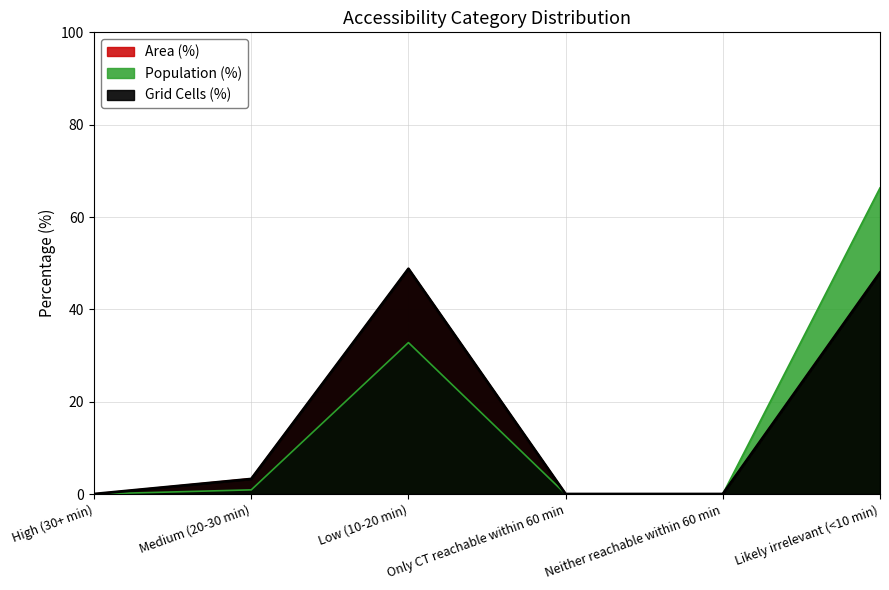

What is the sum of the Area (%) values at Neither reachable within 60 min and Low (10-20 min)?

48.8